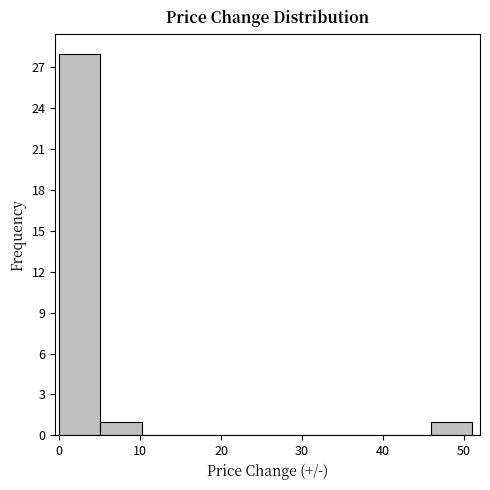

Which range on the x-axis has the tallest bar?

0.0 to 5.1